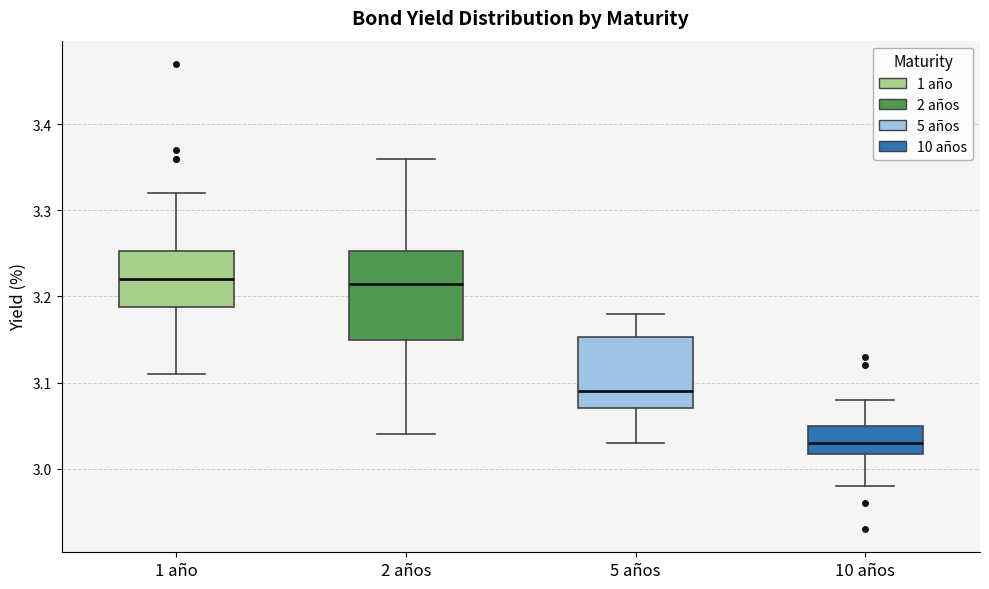

Which box is the tallest, from its lower edge to its upper edge?

2 años